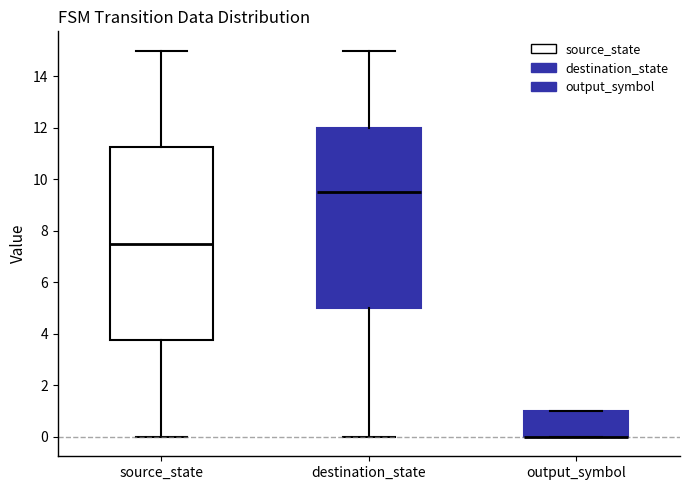

Where is the lower edge of the box for destination_state on the y-axis? The values are not printed on the chart, so give them approximately, as read against the axis.

5.0